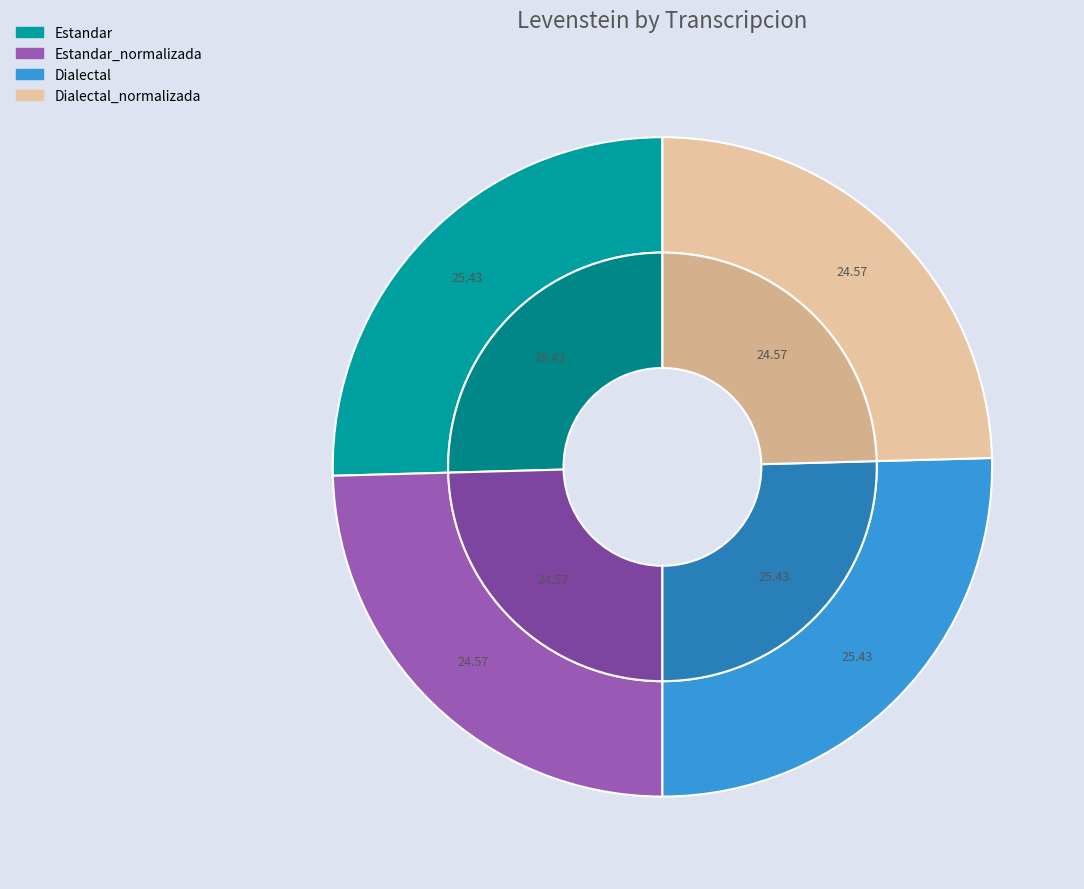

Do Estandar and Dialectal together represent more than half of the pie?

Yes